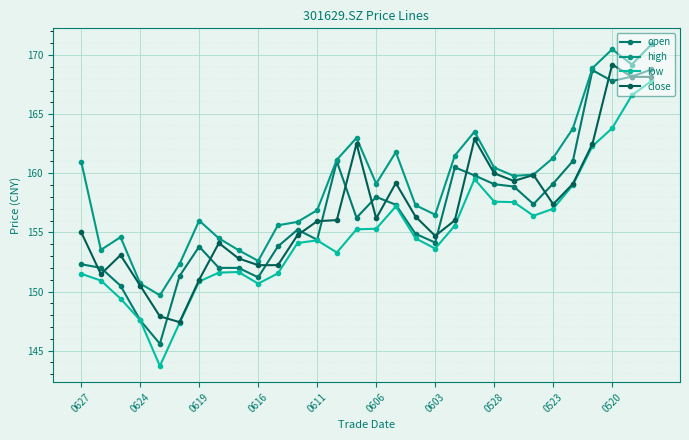

What is the sum of all low values?

4647.5